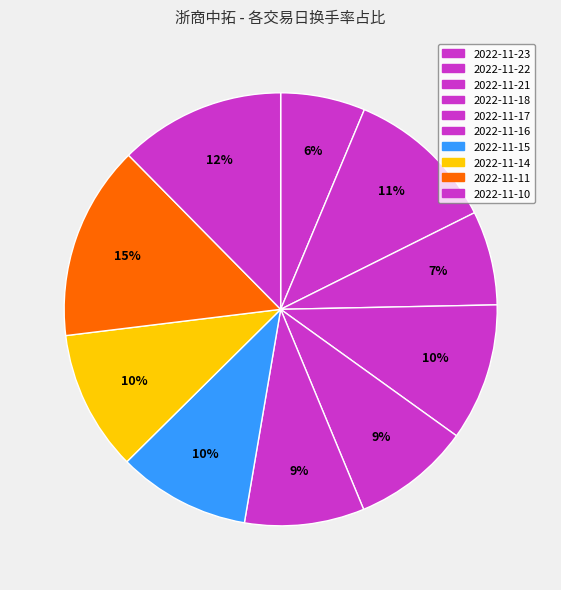

What percentage is NOT represented by 2022-11-11?

85.5%